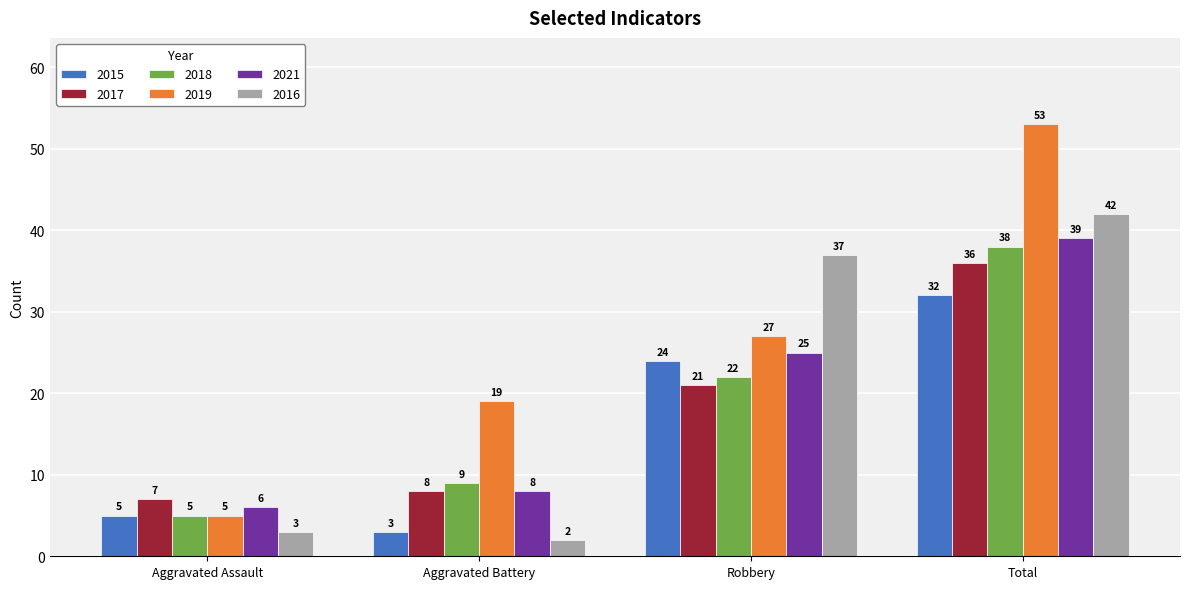

Reading left to right, transcribe all the data shown in this chart.

2015: Aggravated Assault=5	Aggravated Battery=3	Robbery=24	Total=32
2017: Aggravated Assault=7	Aggravated Battery=8	Robbery=21	Total=36
2018: Aggravated Assault=5	Aggravated Battery=9	Robbery=22	Total=38
2019: Aggravated Assault=5	Aggravated Battery=19	Robbery=27	Total=53
2021: Aggravated Assault=6	Aggravated Battery=8	Robbery=25	Total=39
2016: Aggravated Assault=3	Aggravated Battery=2	Robbery=37	Total=42